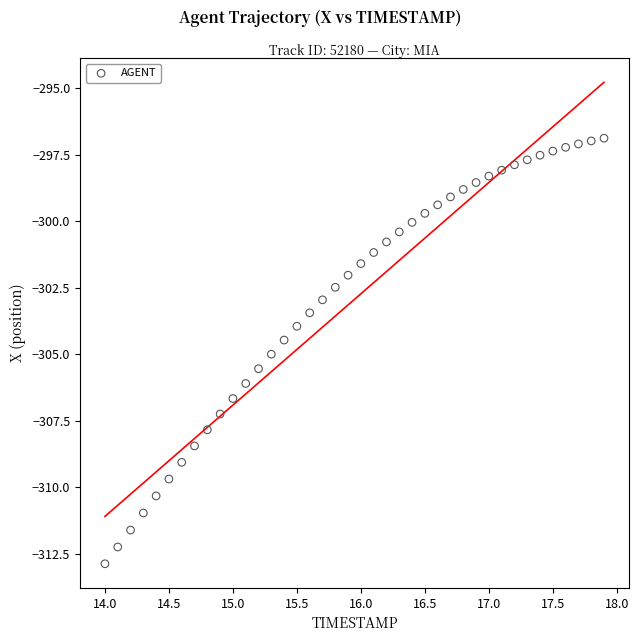

What is the range of X values (max minus min)?

3.9